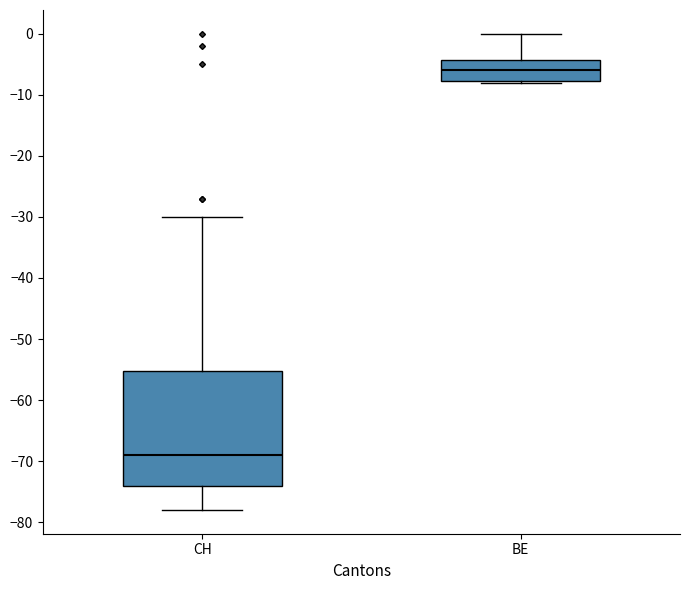

Comparing the boxes themselves (not the whiskers), which one is the tallest?

CH